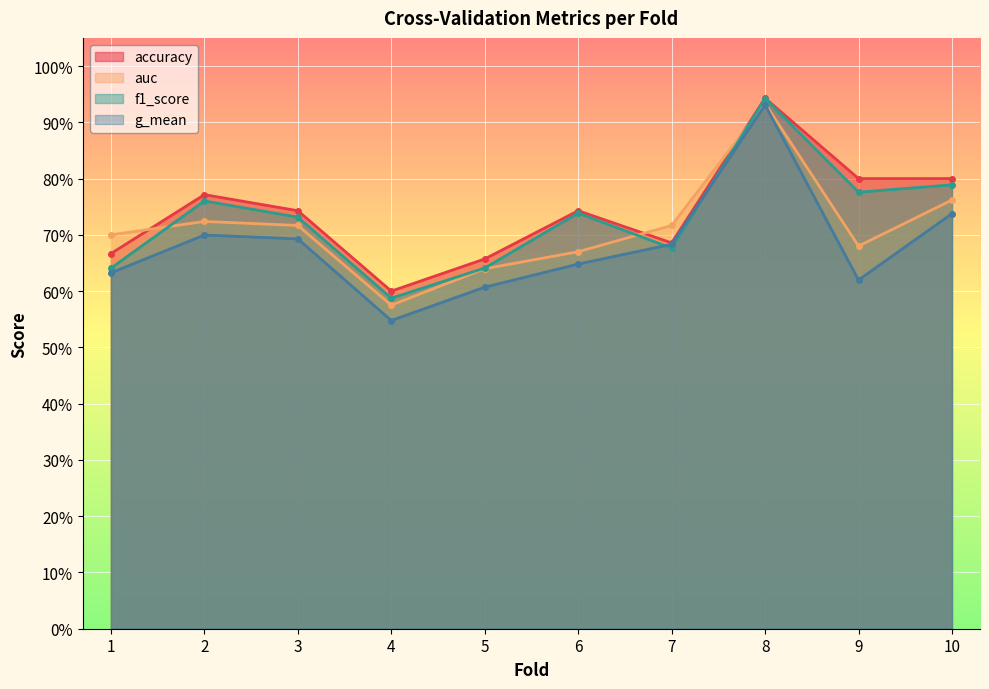

Which category has the highest value in the g_mean series?

8